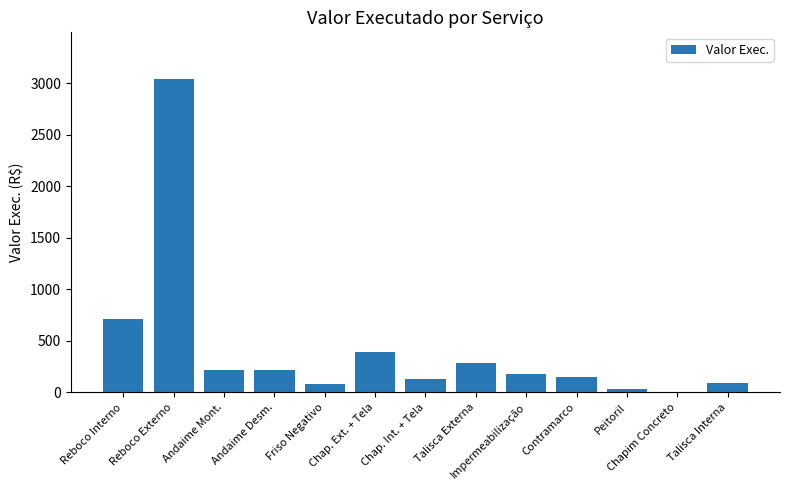

Which category has the highest value across all series?

Reboco Externo